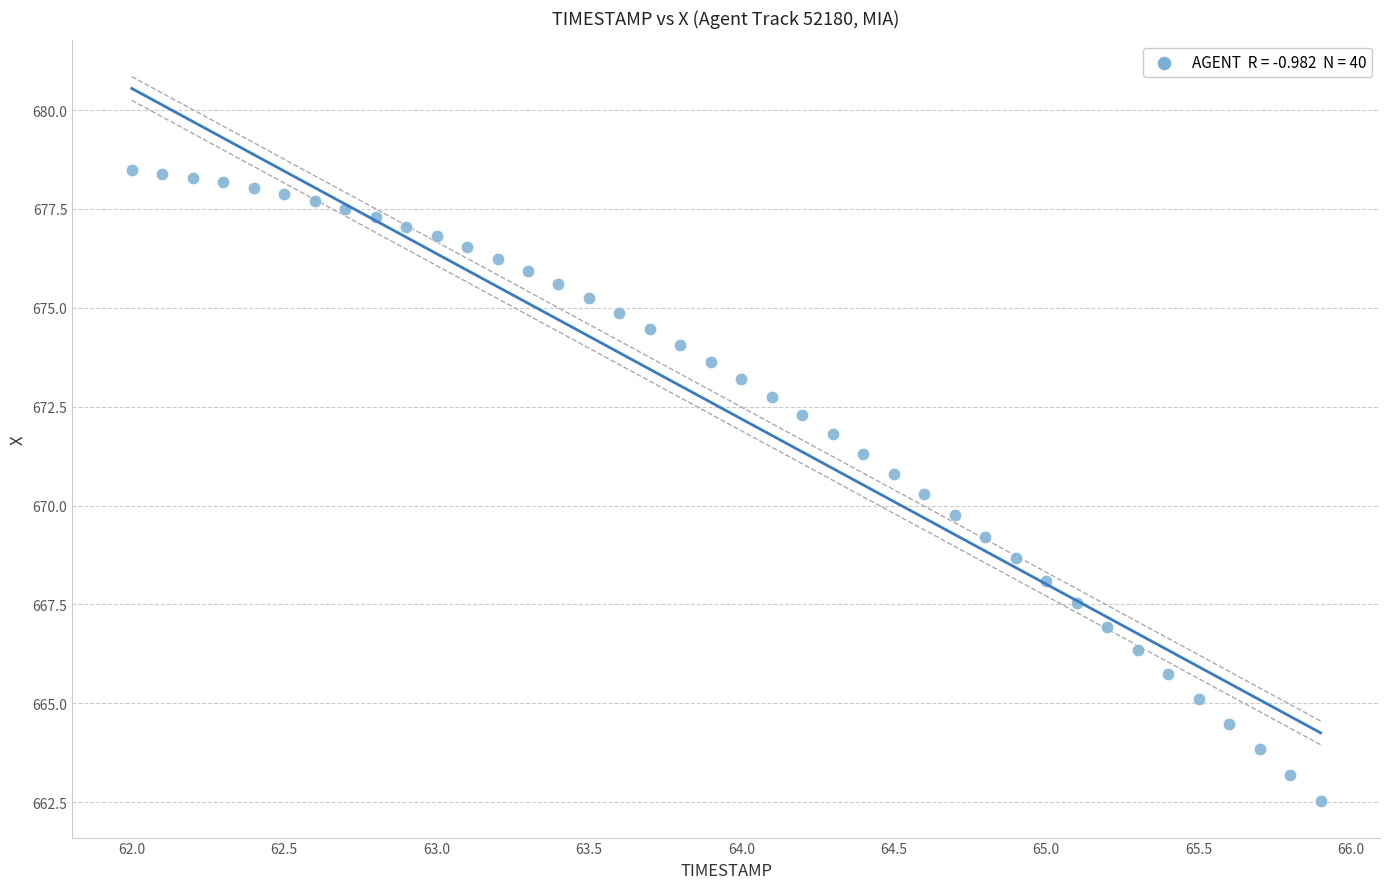

What is the range of Y values (max minus min)?

16.0